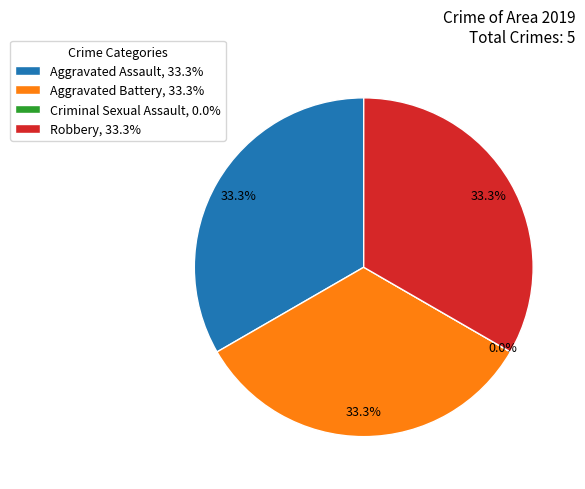

Do Aggravated Assault and Criminal Sexual Assault together represent more than half of the pie?

No